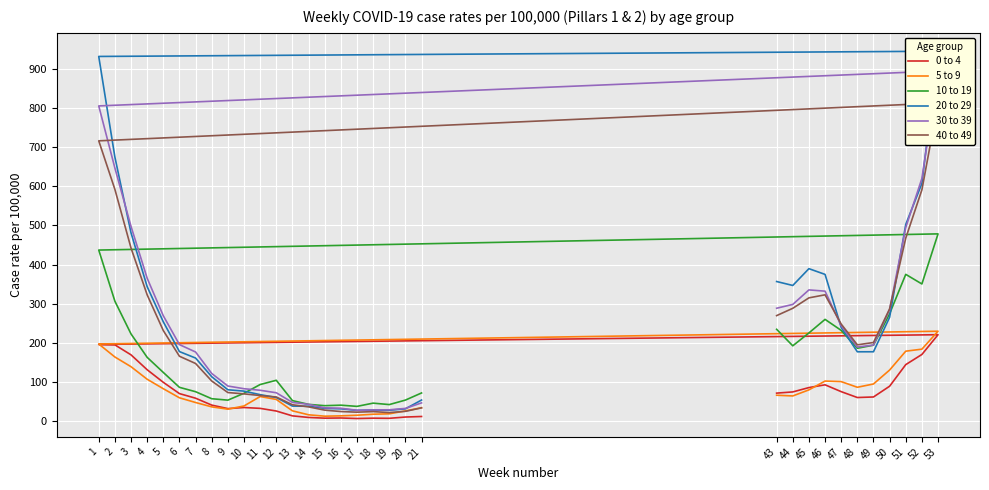

At 43, list the series in order from largest to smallest.

20 to 29, 30 to 39, 40 to 49, 10 to 19, 0 to 4, 5 to 9